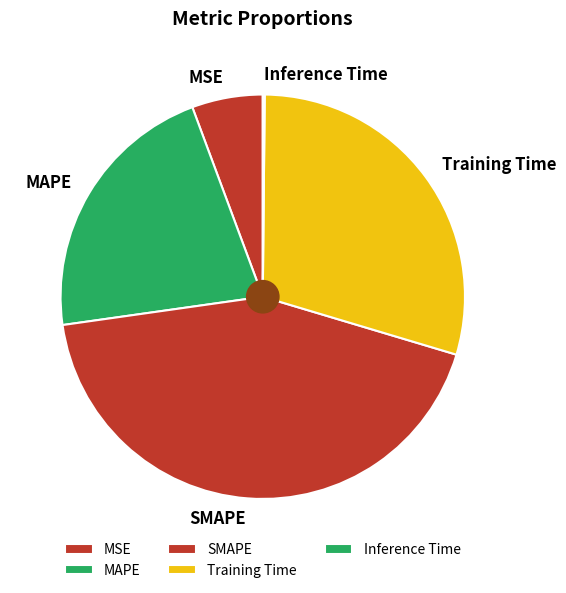

Between MSE and SMAPE, which is larger?

SMAPE